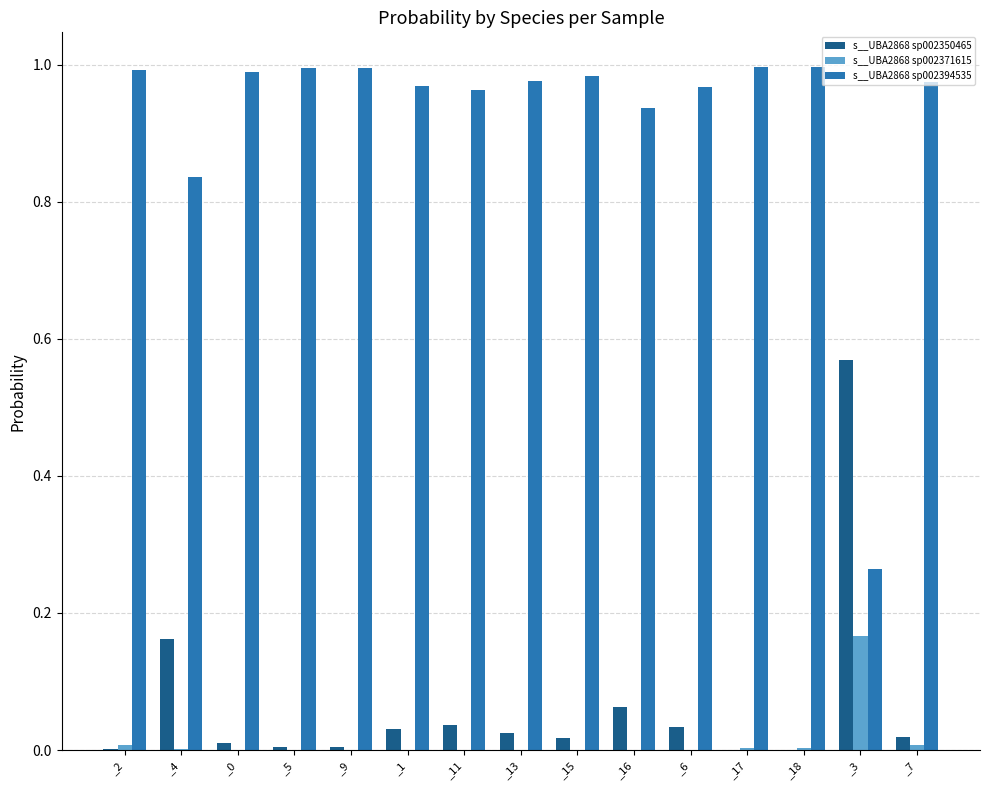

Which series changed the most between _4 and _3?

s__UBA2868 sp002394535